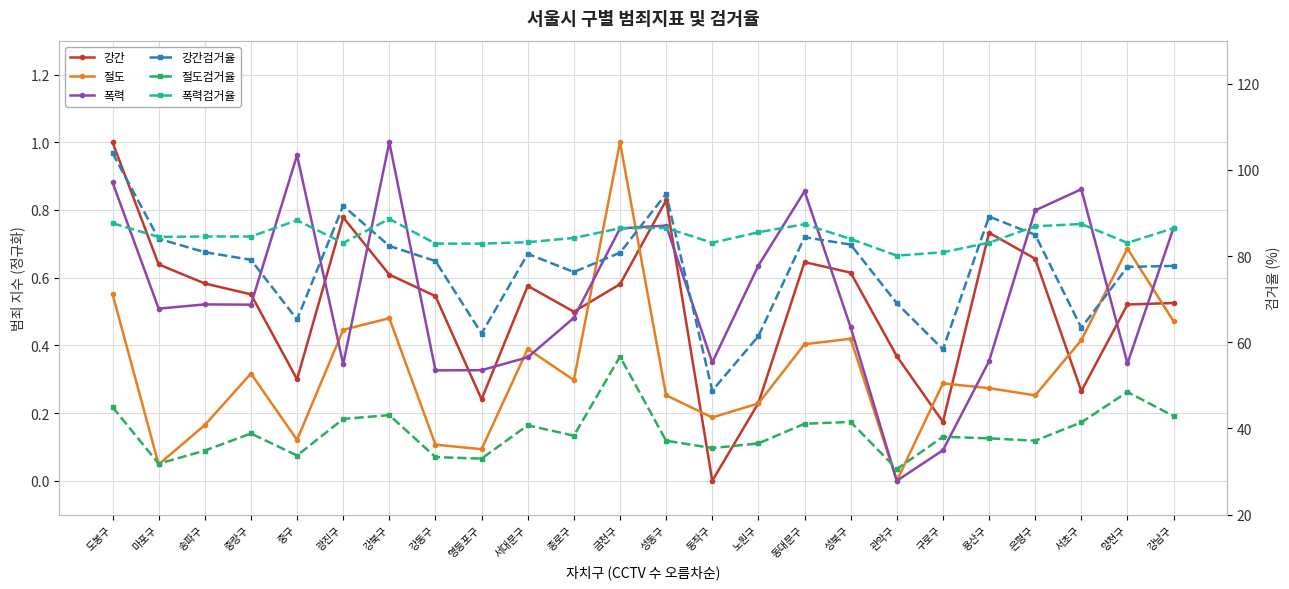

At which label does 강간검거율 reach its minimum?

동작구